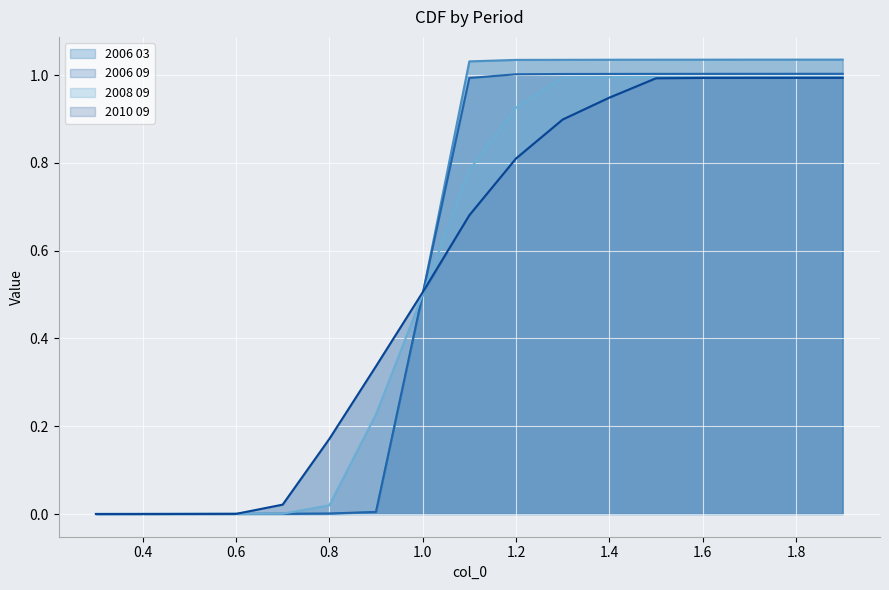

Reading left to right, extract all data points from this chart.

2006 03: 0.3=0.0	0.4=0.0	0.5=0.0	0.6=0.0	0.7=0.0	0.8=0.0	0.9=0.0	1.0=0.5	1.1=1.0	1.2=1.0	1.3=1.0	1.4=1.0	1.5=1.0	1.6=1.0	1.7=1.0	1.8=1.0	1.9=1.0
2006 09: 0.3=0.0	0.4=0.0	0.5=0.0	0.6=0.0	0.7=0.0	0.8=0.0	0.9=0.0	1.0=0.5	1.1=1.0	1.2=1.0	1.3=1.0	1.4=1.0	1.5=1.0	1.6=1.0	1.7=1.0	1.8=1.0	1.9=1.0
2008 09: 0.3=0.0	0.4=0.0	0.5=0.0	0.6=0.0	0.7=0.0	0.8=0.0	0.9=0.2	1.0=0.5	1.1=0.8	1.2=0.9	1.3=1.0	1.4=1.0	1.5=1.0	1.6=1.0	1.7=1.0	1.8=1.0	1.9=1.0
2010 09: 0.3=0.0	0.4=0.0	0.5=0.0	0.6=0.0	0.7=0.0	0.8=0.2	0.9=0.3	1.0=0.5	1.1=0.7	1.2=0.8	1.3=0.9	1.4=0.9	1.5=1.0	1.6=1.0	1.7=1.0	1.8=1.0	1.9=1.0